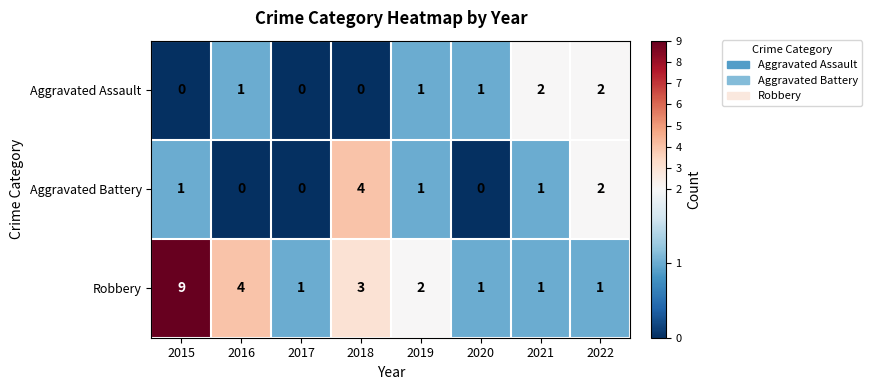

What is the sum of all Robbery values?

22